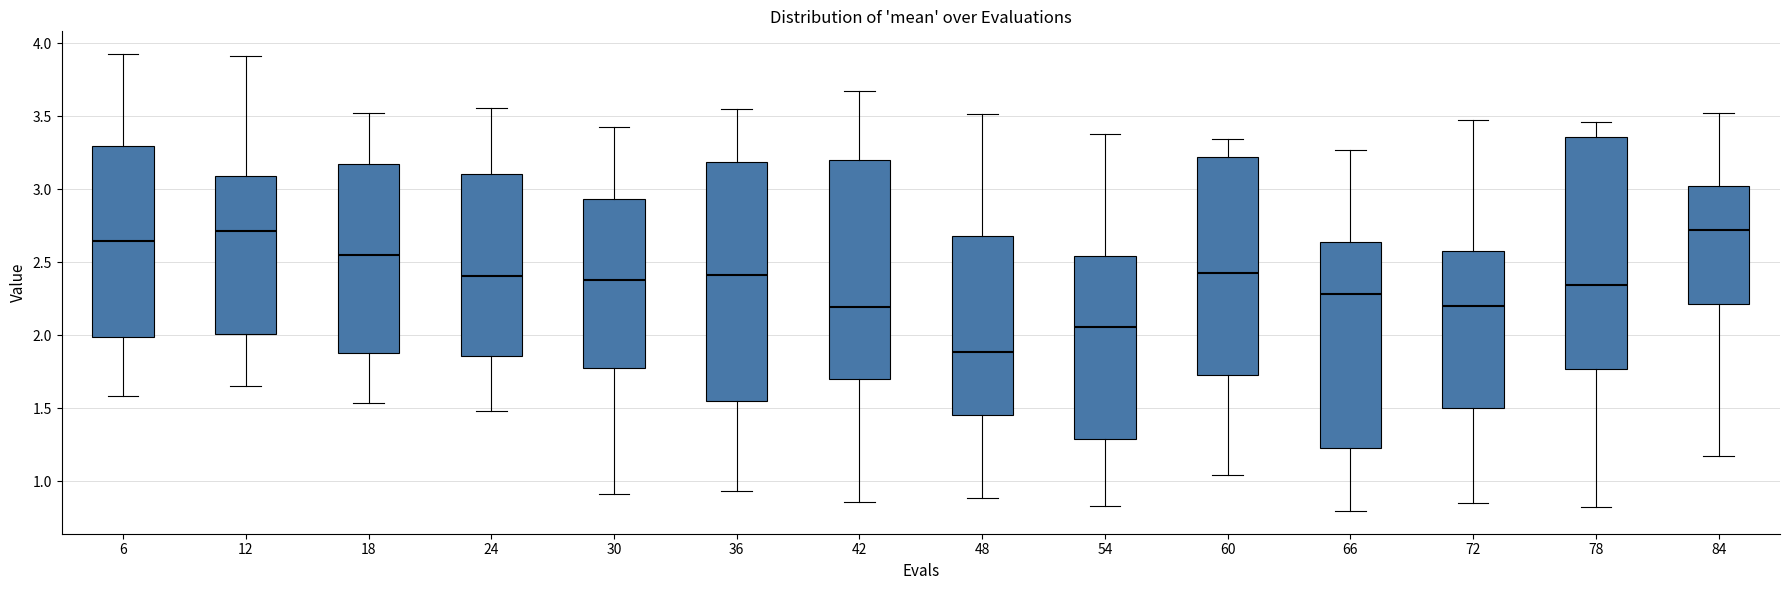

Which box has the lowest median line?

48